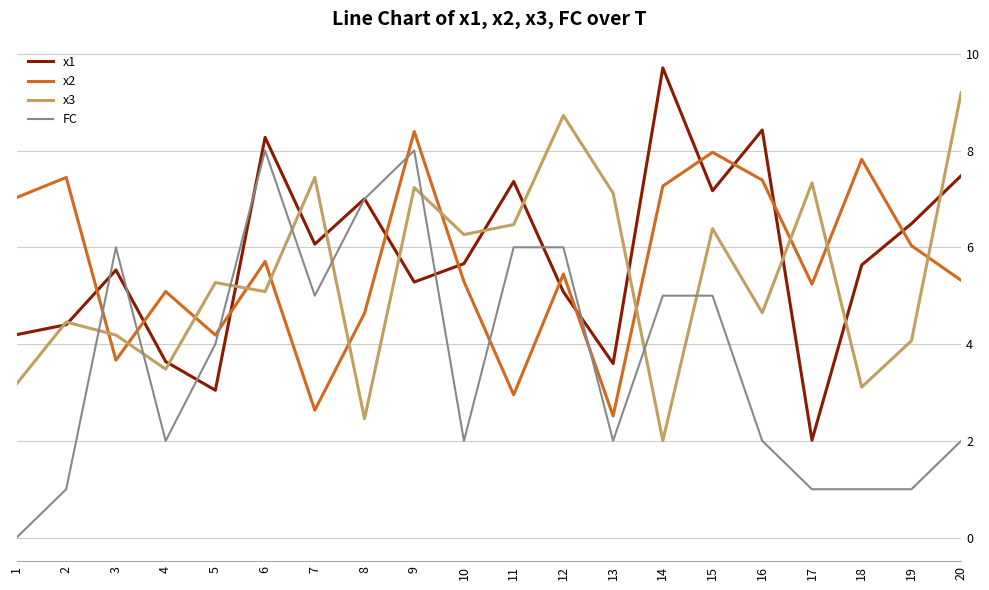

The value of FC at 11 is 9.3. True or false?

False